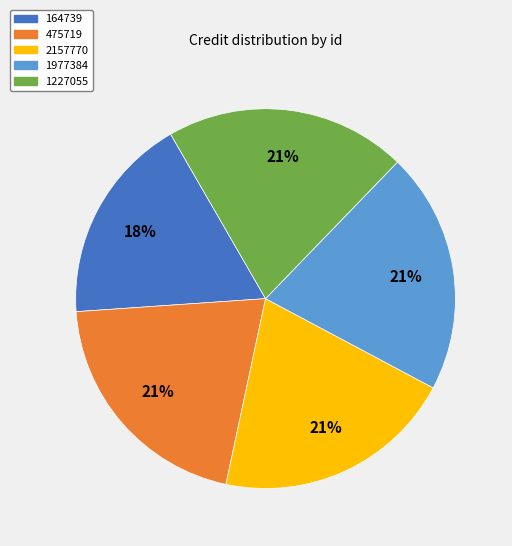

To the nearest percent, what is the difference between the 164739 and 2157770 slice percentages?

3%